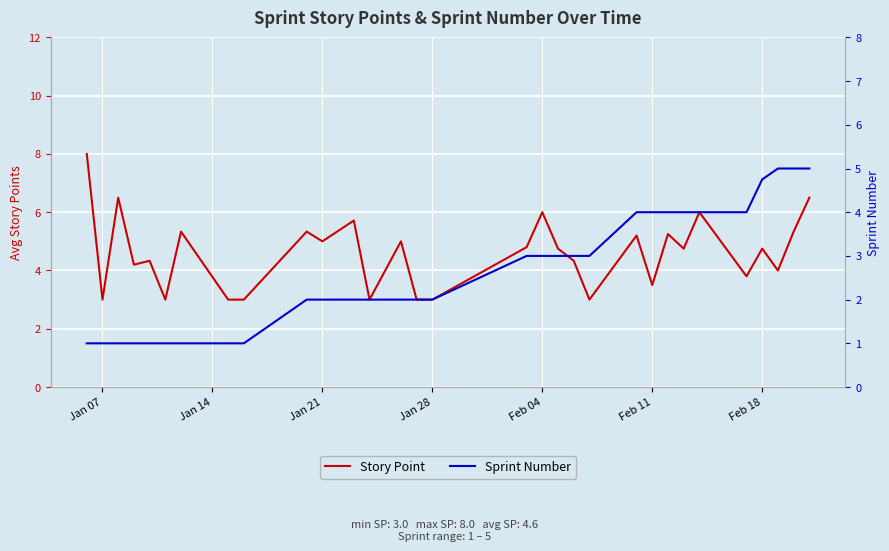

At which label does Story Point first exceed 4?

Jan 07